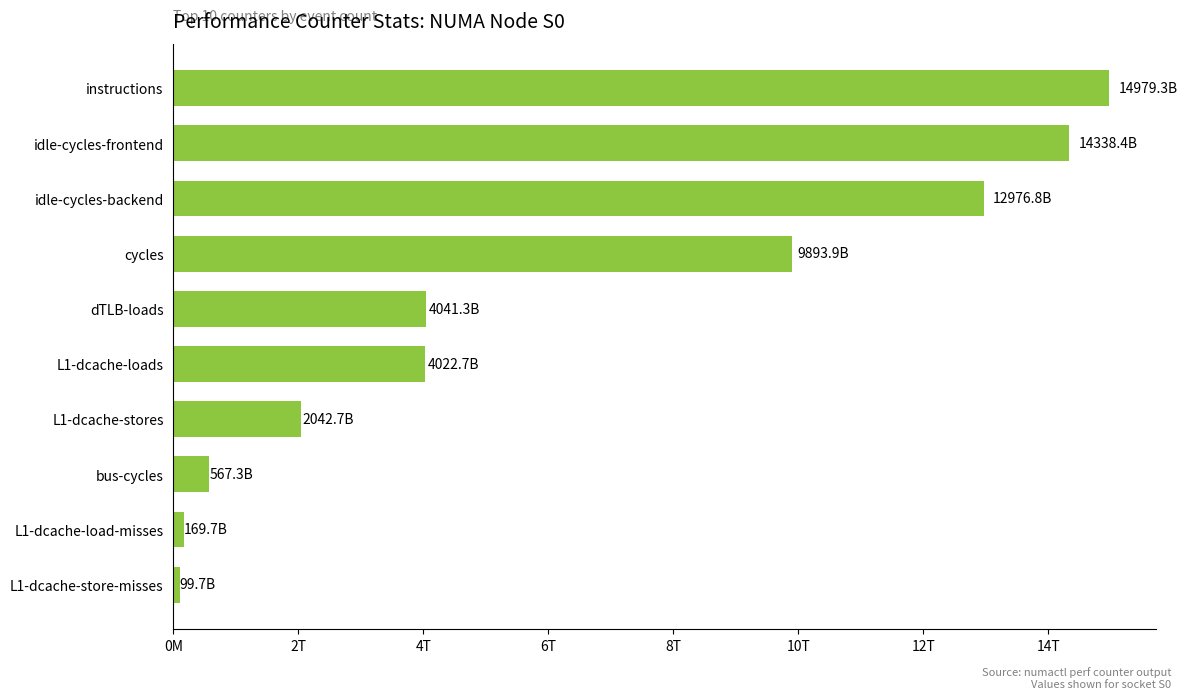

Does the chart contain any negative values?

No